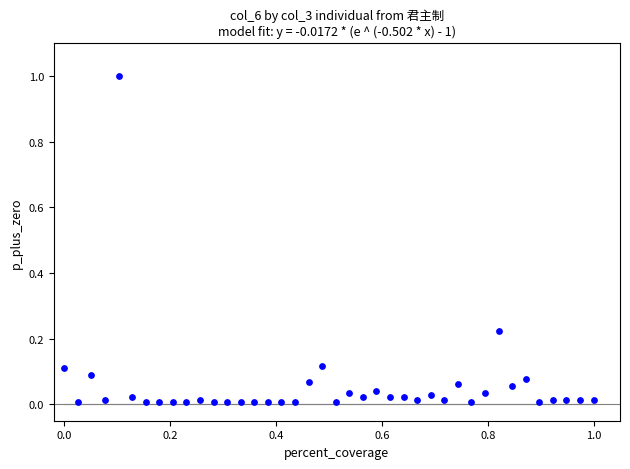

What is the range of Y values (max minus min)?

1.0